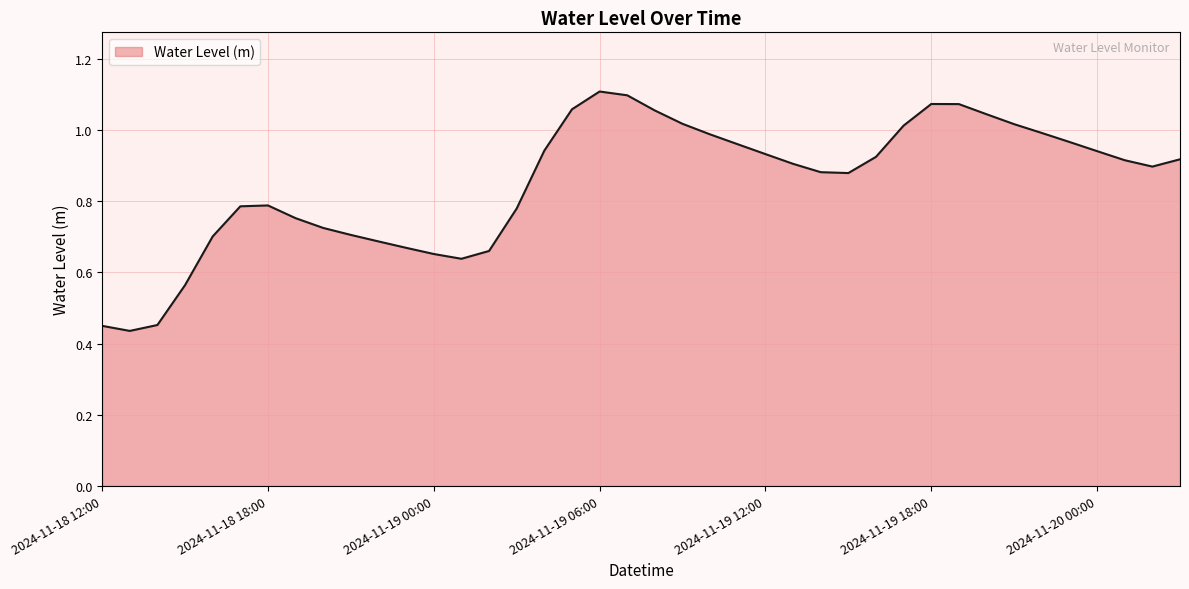

List the labels in order of value, largest first.

2024-11-19 06:00, 2024-11-19 07:00, 2024-11-19 18:00, 2024-11-19 19:00, 2024-11-19 05:00, 2024-11-19 08:00, 2024-11-19 20:00, 2024-11-19 09:00, 2024-11-19 21:00, 2024-11-19 17:00, 2024-11-19 22:00, 2024-11-19 10:00, 2024-11-19 23:00, 2024-11-19 11:00, 2024-11-19 04:00, 2024-11-20 00:00, 2024-11-19 12:00, 2024-11-19 16:00, 2024-11-20 03:00, 2024-11-20 01:00, 2024-11-19 13:00, 2024-11-20 02:00, 2024-11-19 14:00, 2024-11-19 15:00, 2024-11-18 18:00, 2024-11-18 17:00, 2024-11-19 03:00, 2024-11-18 19:00, 2024-11-18 20:00, 2024-11-18 21:00, 2024-11-18 16:00, 2024-11-18 22:00, 2024-11-18 23:00, 2024-11-19 02:00, 2024-11-19 00:00, 2024-11-19 01:00, 2024-11-18 15:00, 2024-11-18 14:00, 2024-11-18 12:00, 2024-11-18 13:00